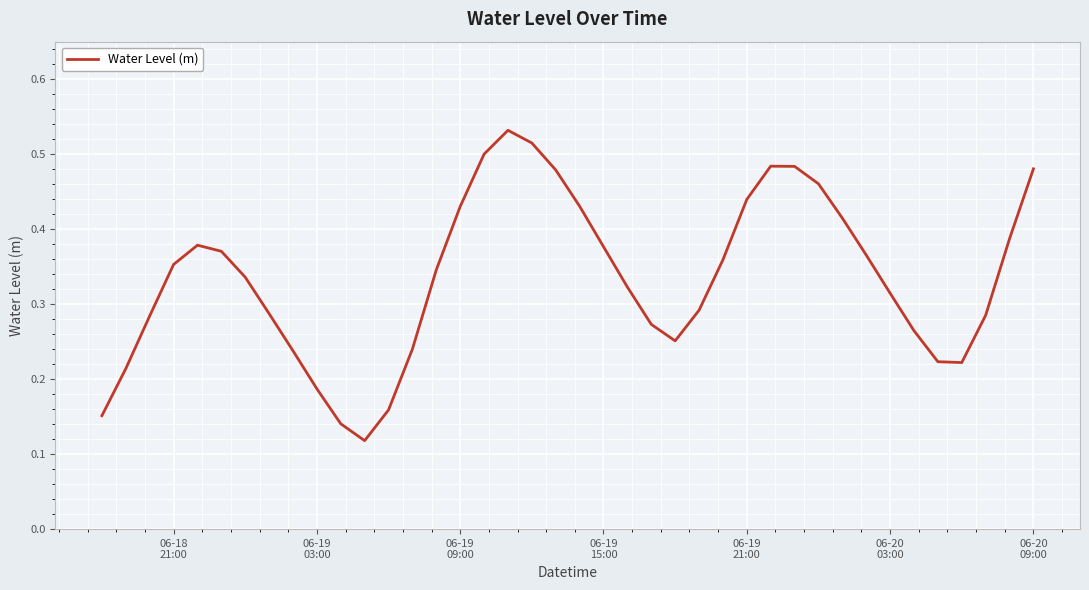

How many lines are shown in the chart?

1